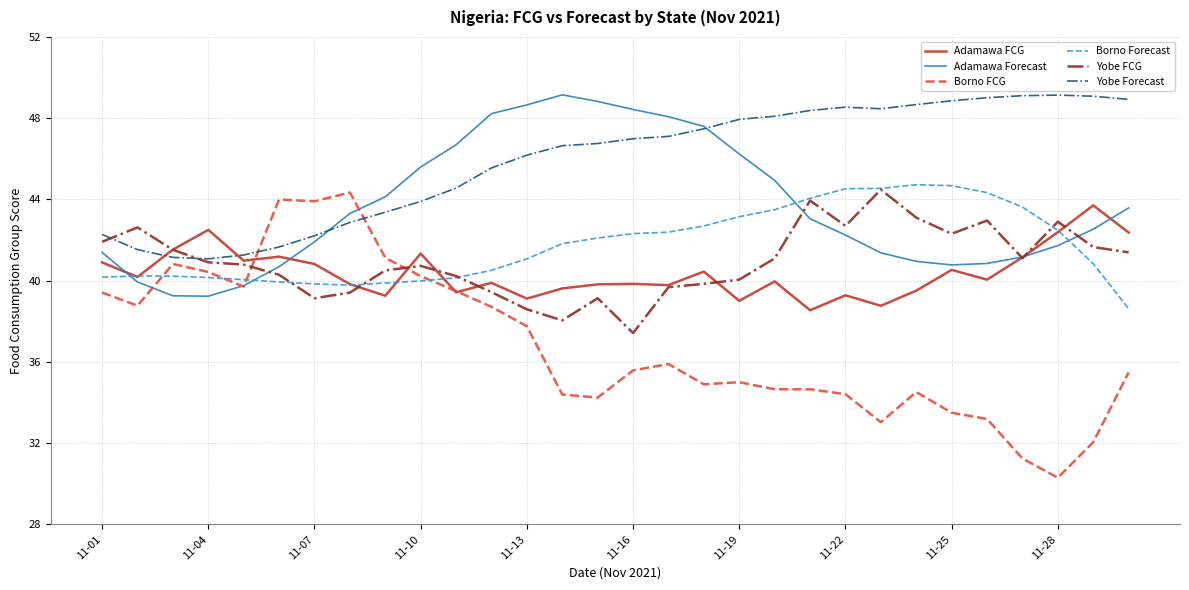

Which series has the largest total across all categories?

Yobe Forecast